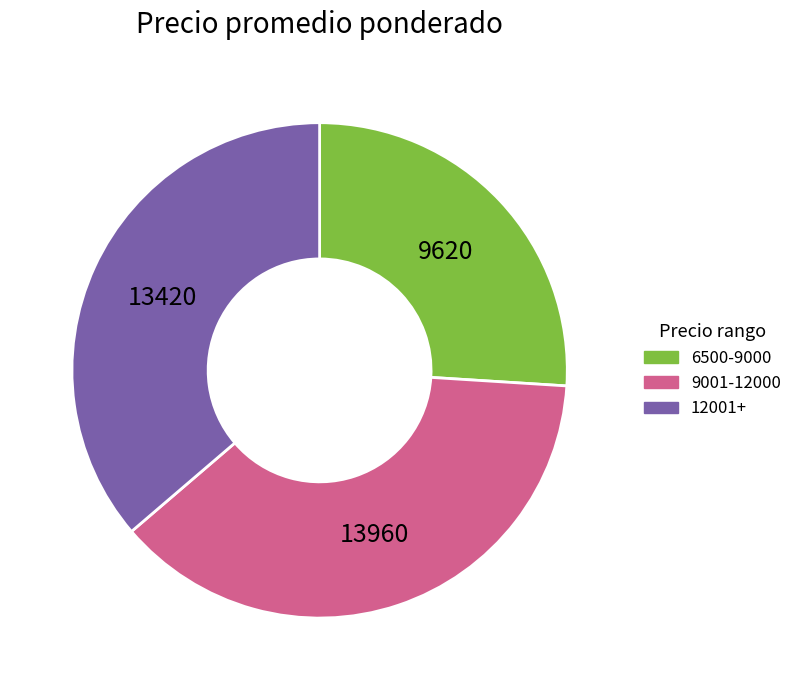

Is the sum of 12001+ and 9001-12000 greater than half?

Yes